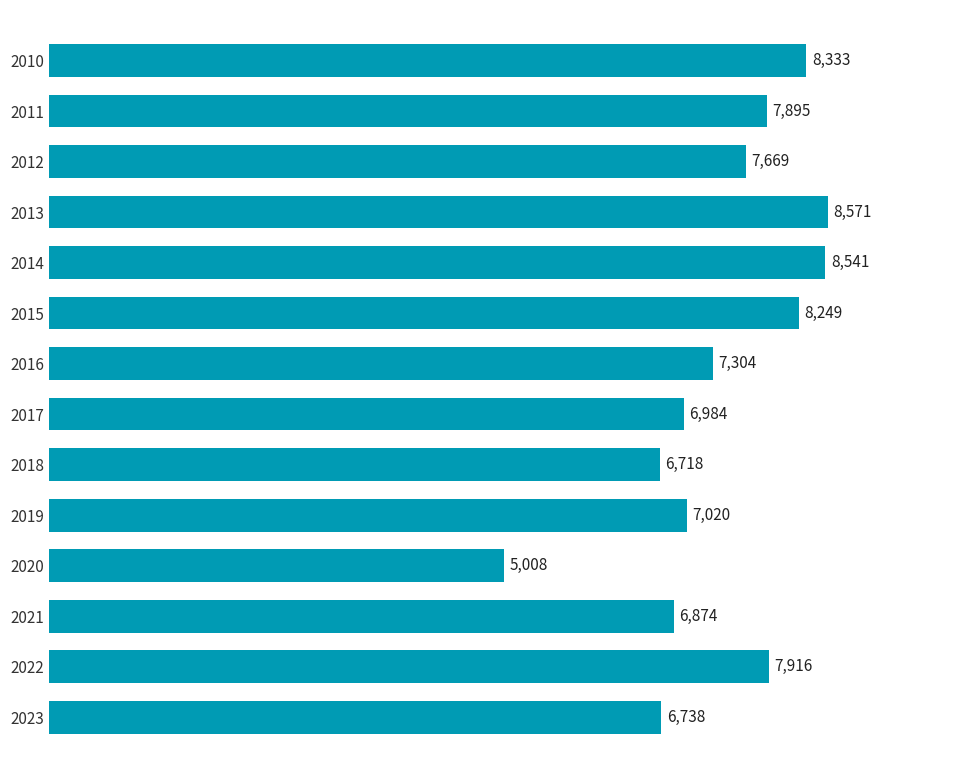

What is the difference between the values at 2017 and 2021?

110